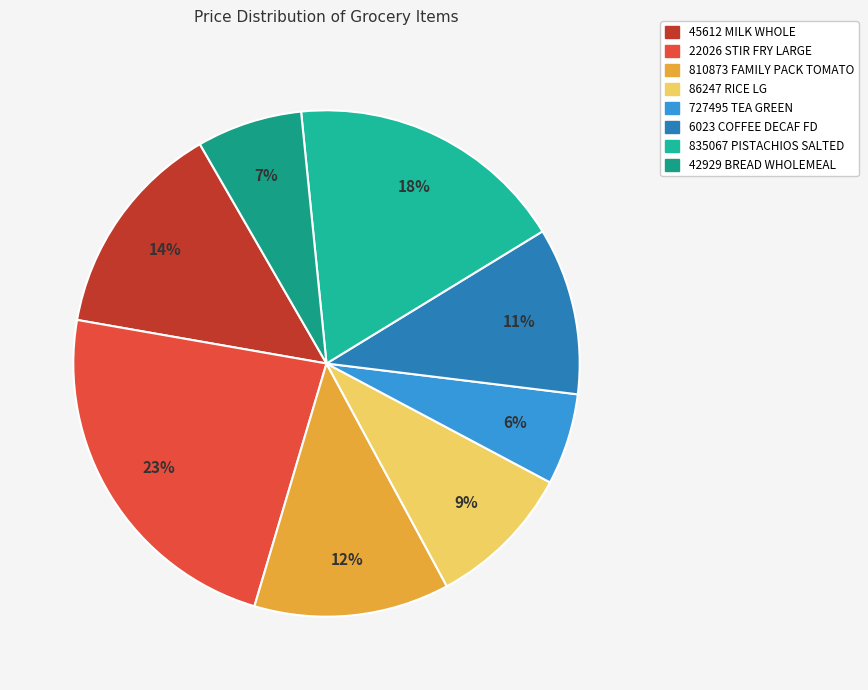

Which slice is the smallest?

727495 TEA GREEN